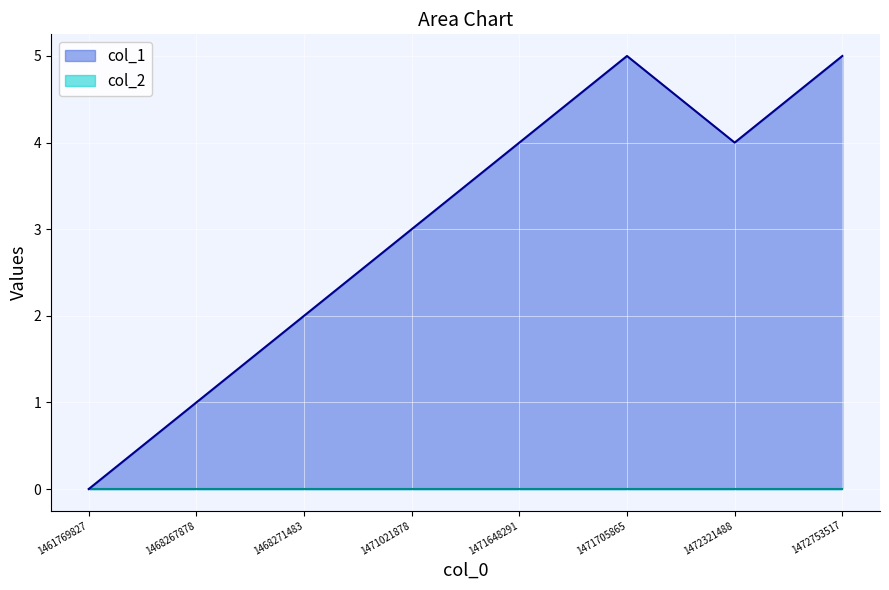

Approximately how many times larger is the value at 1472321488 compared to 1471705865?

0.8